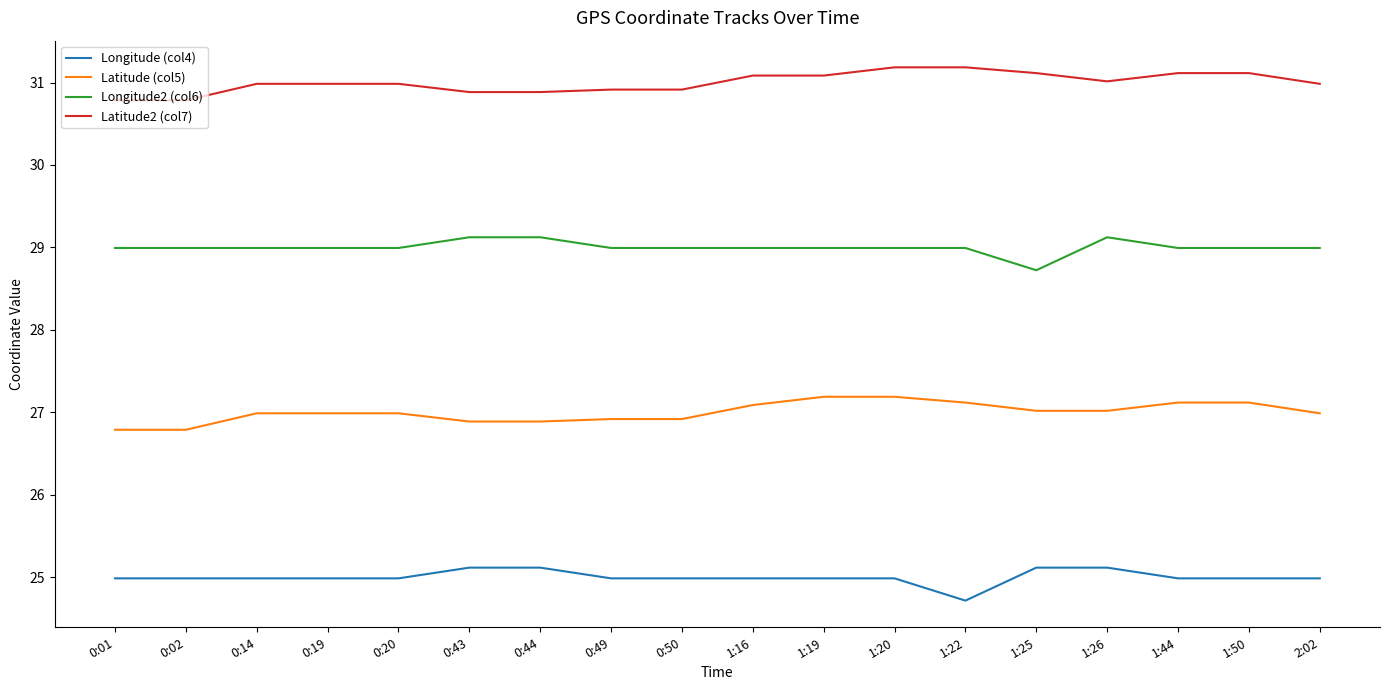

True or false: Latitude2 (col7) and Latitude (col5) intersect in this chart.

False